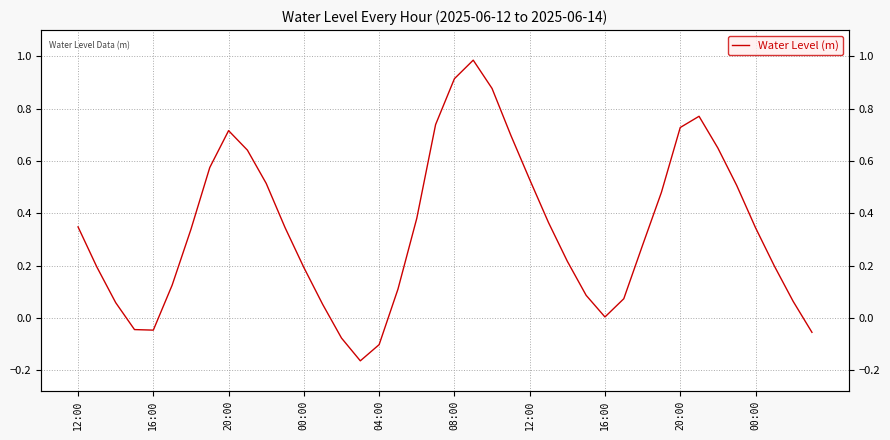

What is the difference between the maximum and minimum values?

1.1